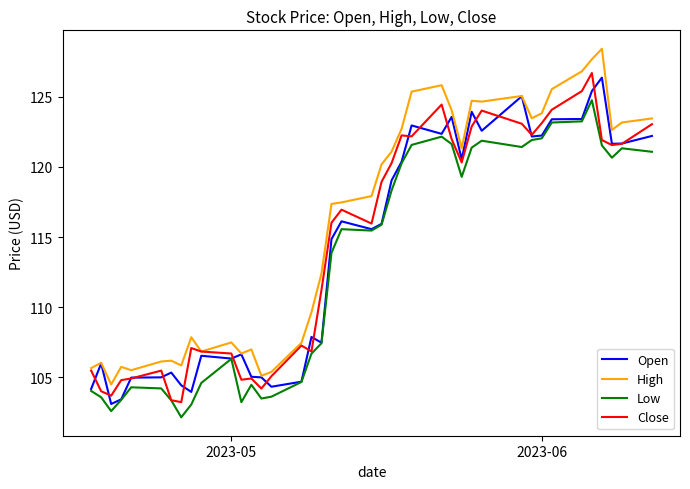

Which series has the largest total across all categories?

High